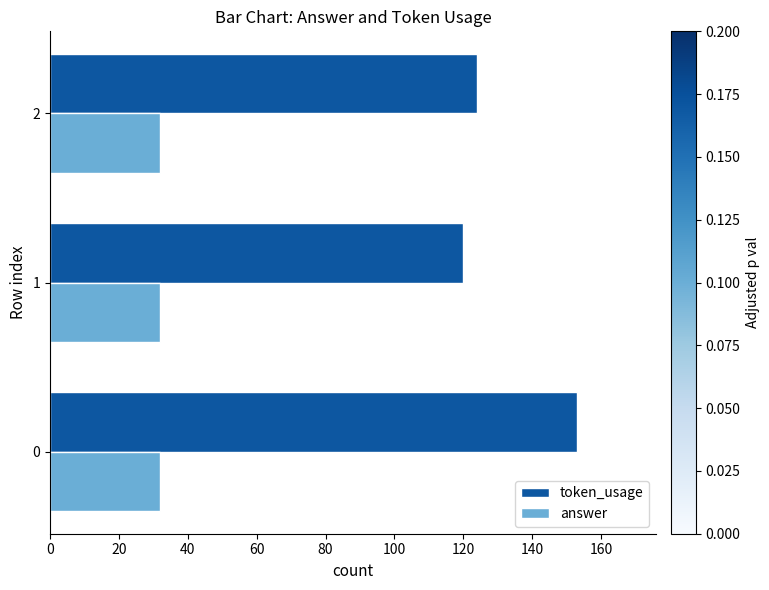

Which series has the largest range (max minus min)?

token_usage